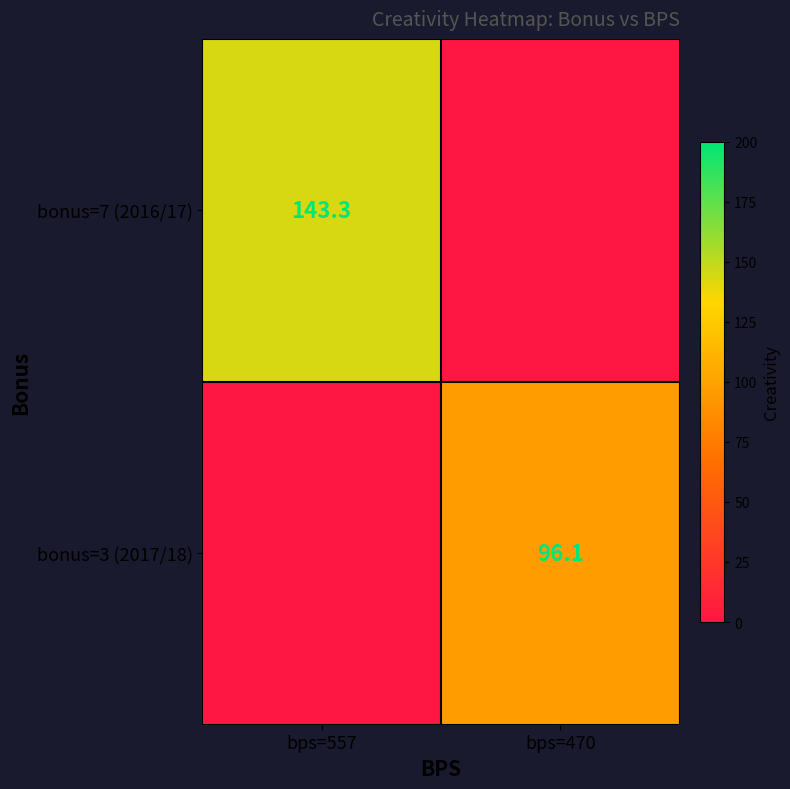

Is the value of bonus=7 (2016/17) at bps=557 greater than the value of bonus=3 (2017/18) at bps=470?

Yes